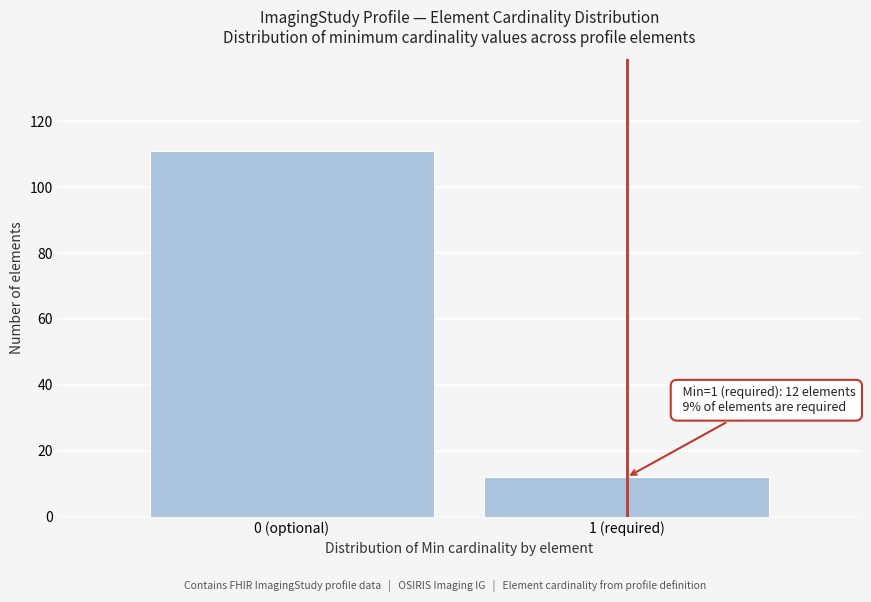

Reading left to right, what are all the values shown in this chart?

0 (optional)=111	1 (required)=12